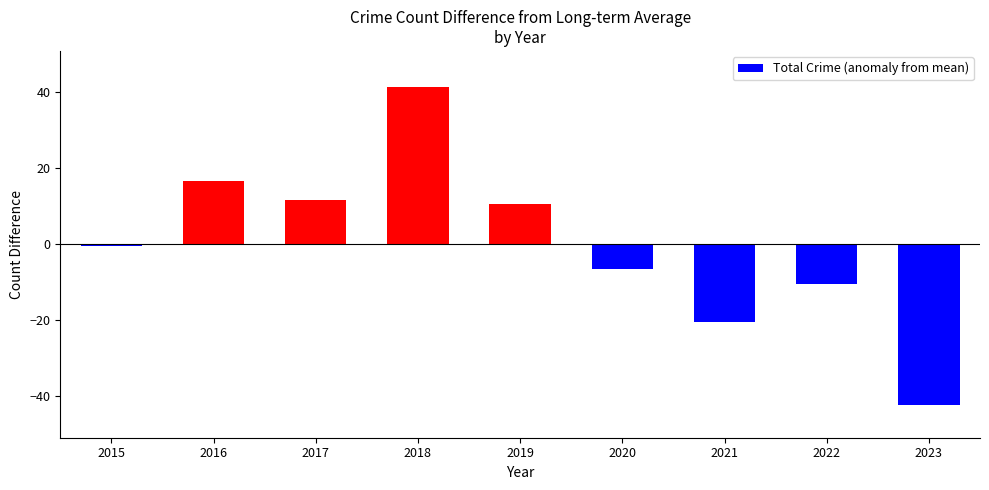

What is the minimum value shown in the chart?

-42.4